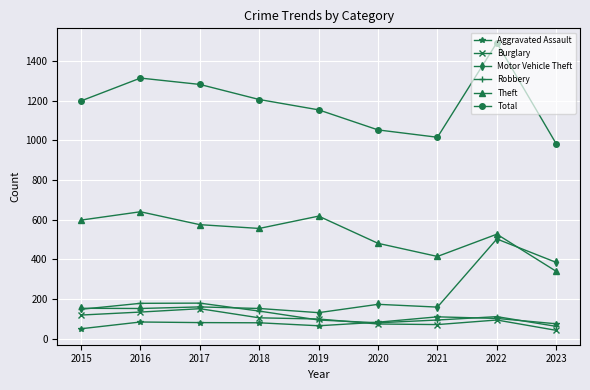

What is the sum of the Total values at 2017 and 2016?

2594